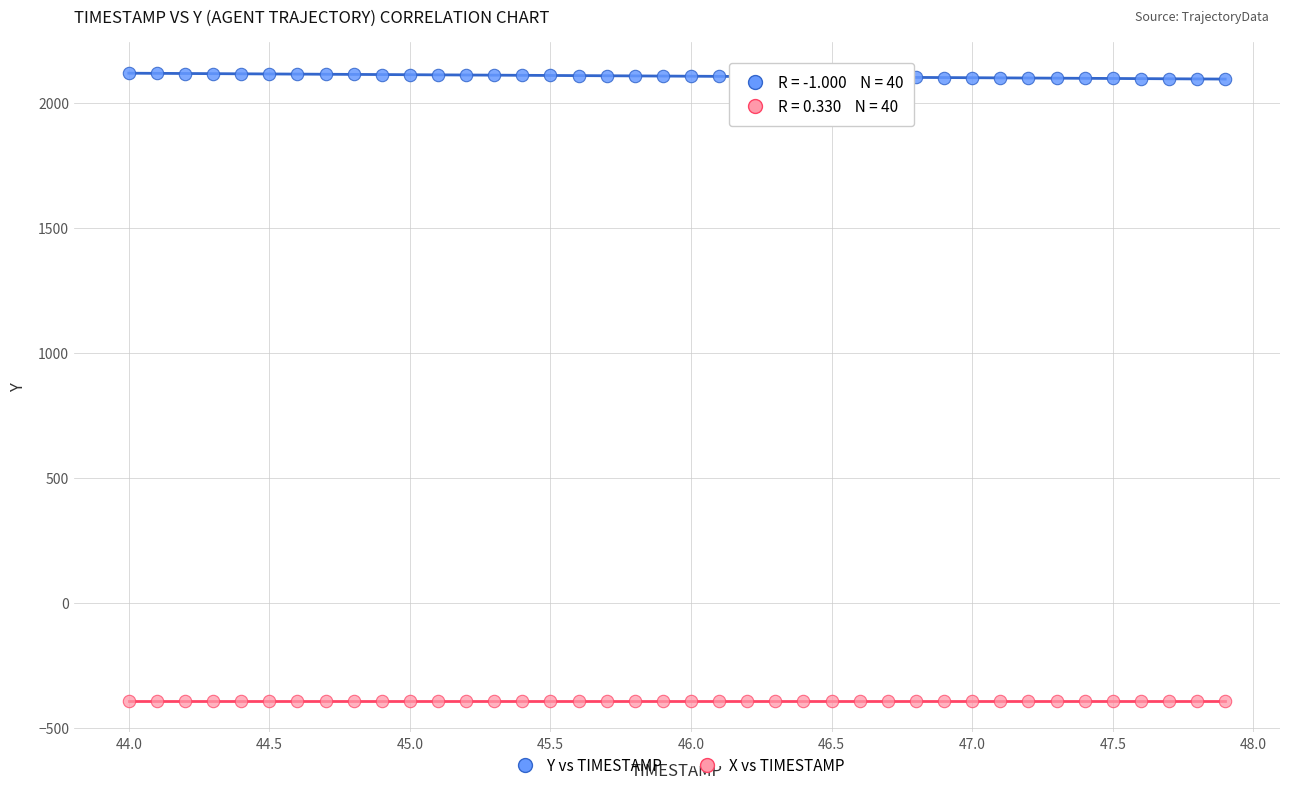

Which series contains the highest Y value?

Y vs TIMESTAMP